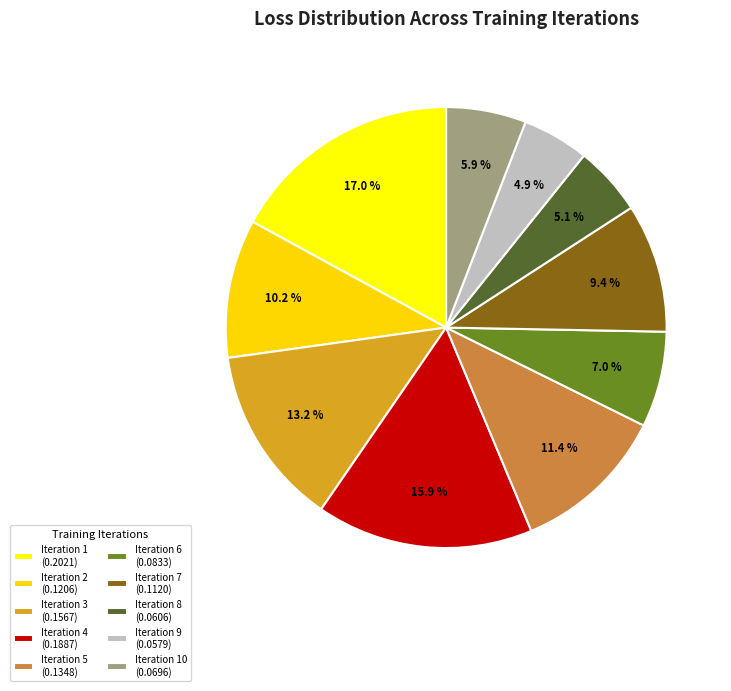

To the nearest percent, what is the average slice percentage?

10%